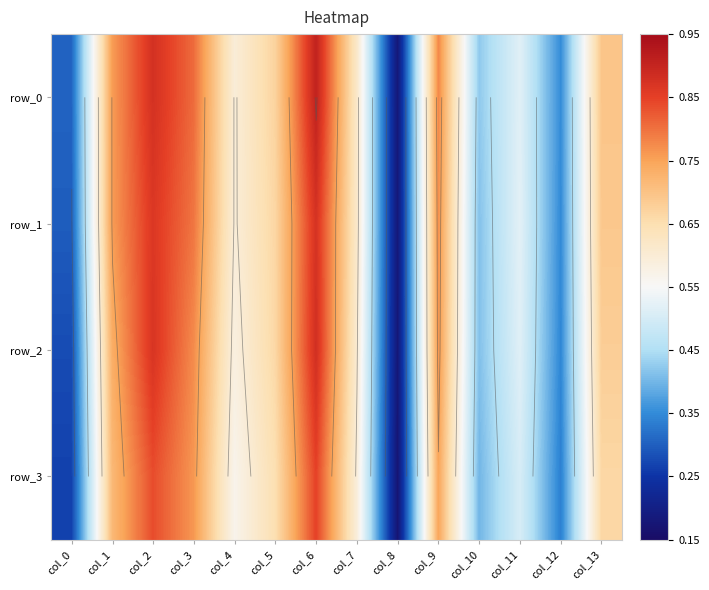

Reading left to right, extract all data points from this chart.

row_0: col_0=0.3	col_1=0.8	col_2=0.9	col_3=0.8	col_4=0.6	col_5=0.7	col_6=0.9	col_7=0.6	col_8=0.2	col_9=0.8	col_10=0.4	col_11=0.5	col_12=0.4	col_13=0.7
row_1: col_0=0.3	col_1=0.8	col_2=0.9	col_3=0.8	col_4=0.6	col_5=0.7	col_6=0.9	col_7=0.6	col_8=0.2	col_9=0.8	col_10=0.4	col_11=0.5	col_12=0.3	col_13=0.7
row_2: col_0=0.3	col_1=0.7	col_2=0.9	col_3=0.8	col_4=0.6	col_5=0.7	col_6=0.9	col_7=0.6	col_8=0.2	col_9=0.8	col_10=0.4	col_11=0.5	col_12=0.3	col_13=0.7
row_3: col_0=0.3	col_1=0.7	col_2=0.8	col_3=0.8	col_4=0.6	col_5=0.6	col_6=0.8	col_7=0.6	col_8=0.2	col_9=0.7	col_10=0.4	col_11=0.5	col_12=0.3	col_13=0.7